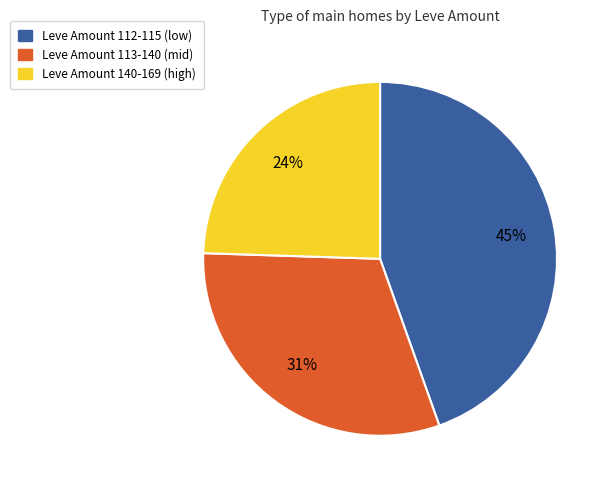

Does any single category account for the majority?

No